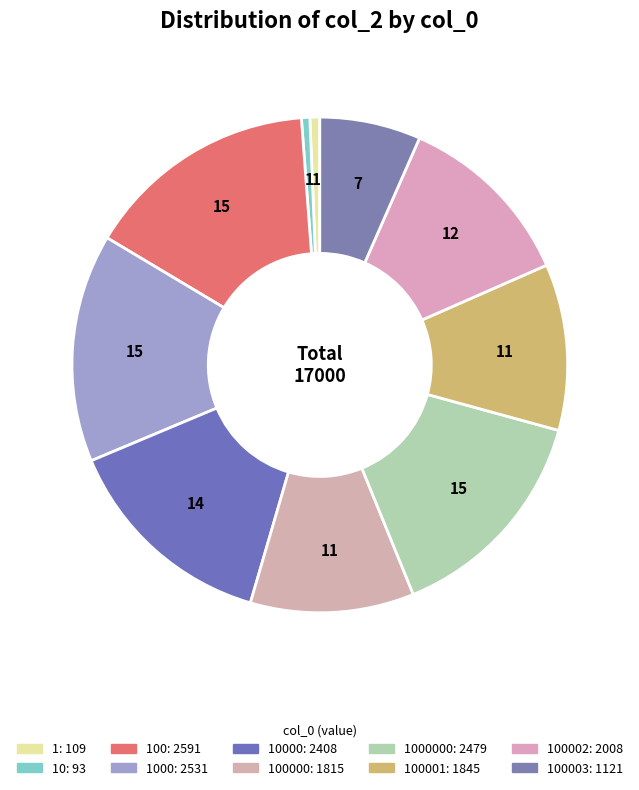

Which category has the smallest portion of the pie?

10